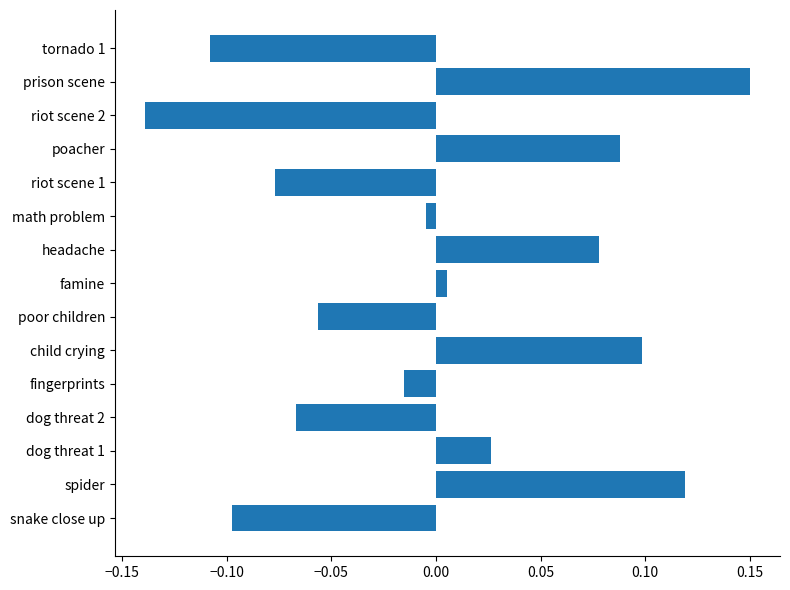

Which category has the highest value across all series?

prison scene